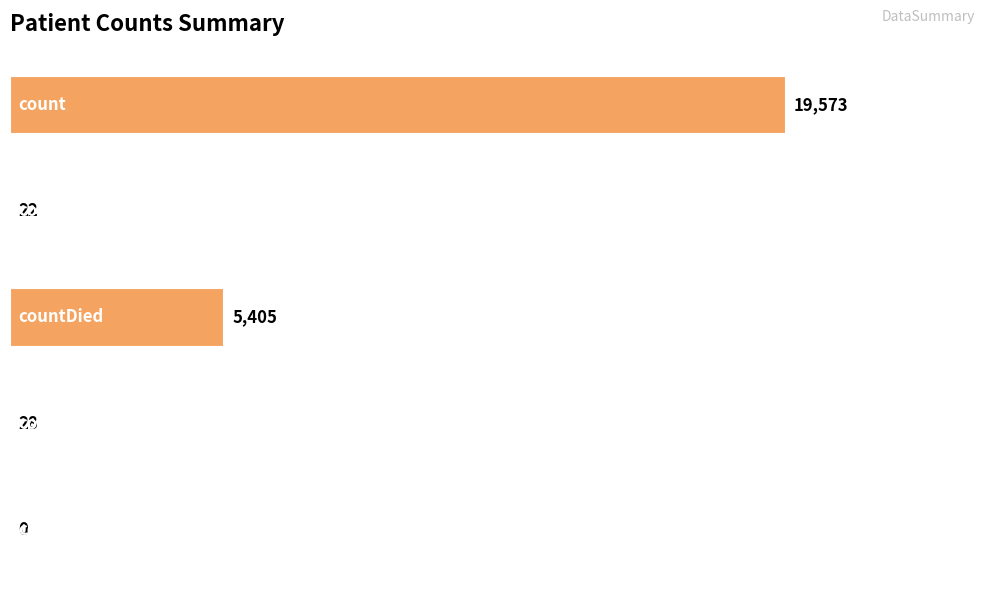

What is the sum of all values?

25028